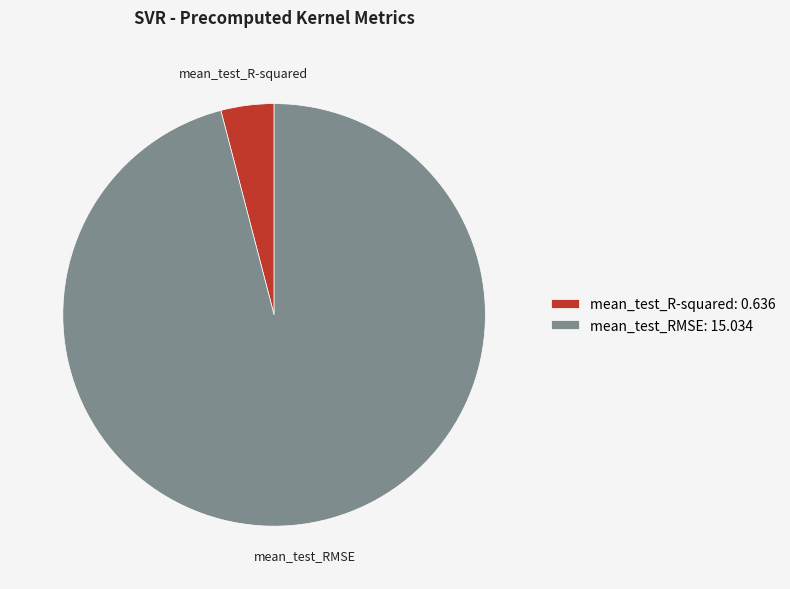

True or false: mean_test_R-squared: 0.636 accounts for 16% of the total.

False